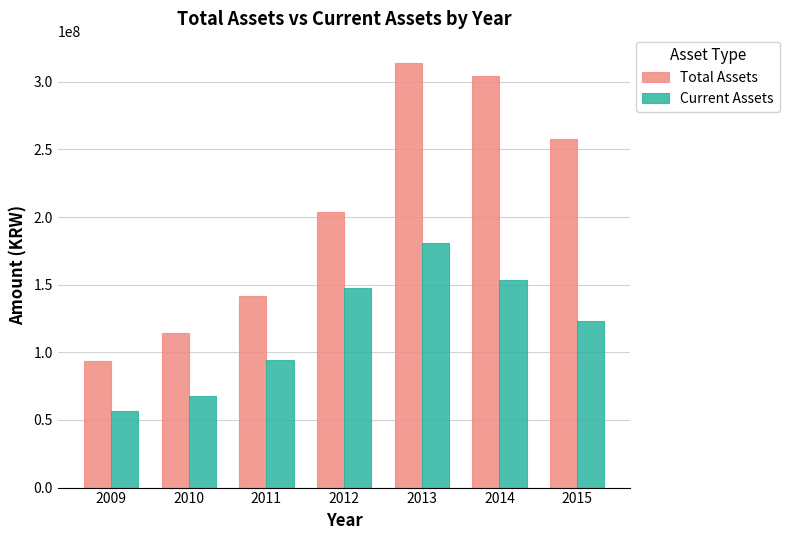

What is the sum of all Total Assets values?

1429175778